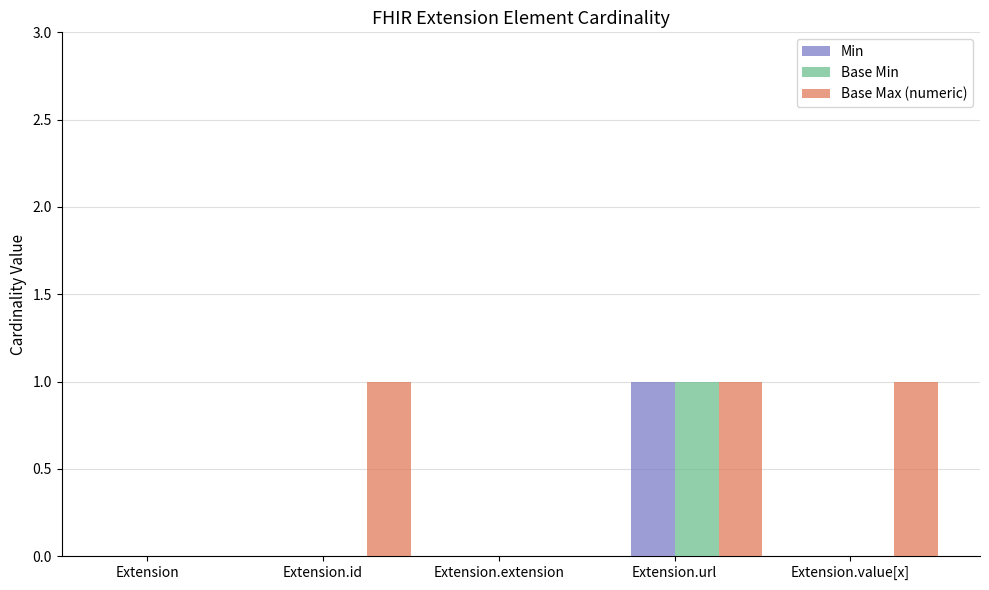

Count the number of categories in the chart.

5